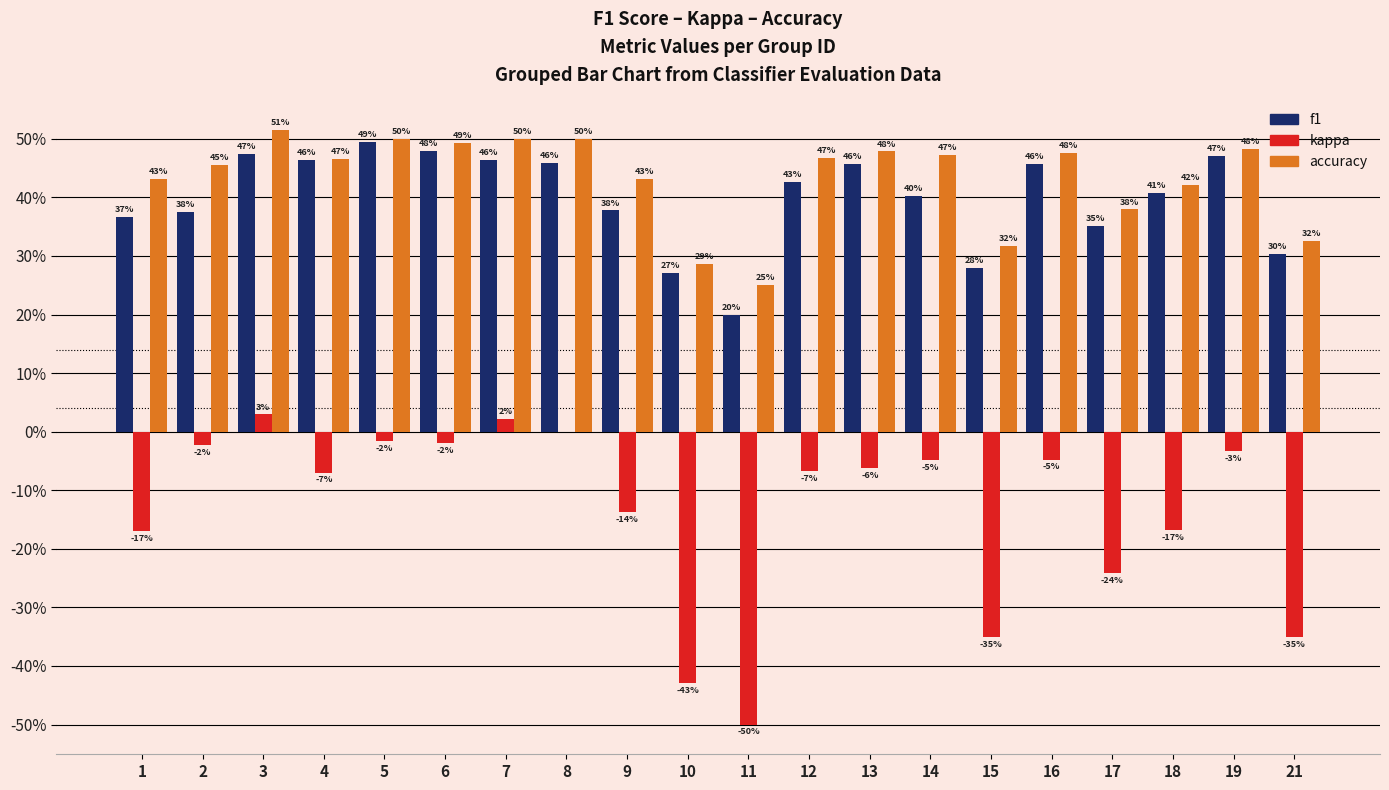

What are all the series names shown in the legend?

f1, kappa, accuracy